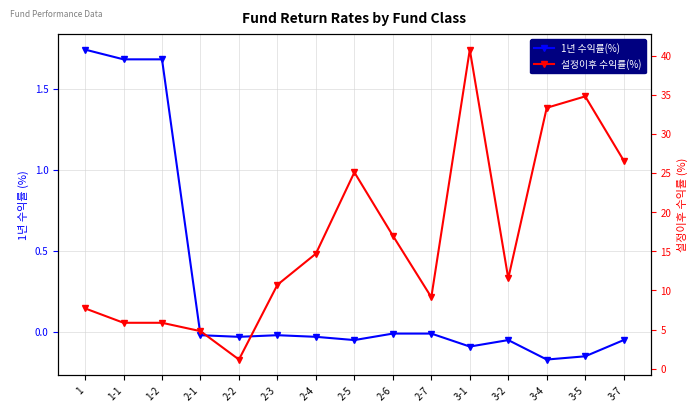

What are all the series names shown in the legend?

1년 수익률(%), 설정이후 수익률(%)